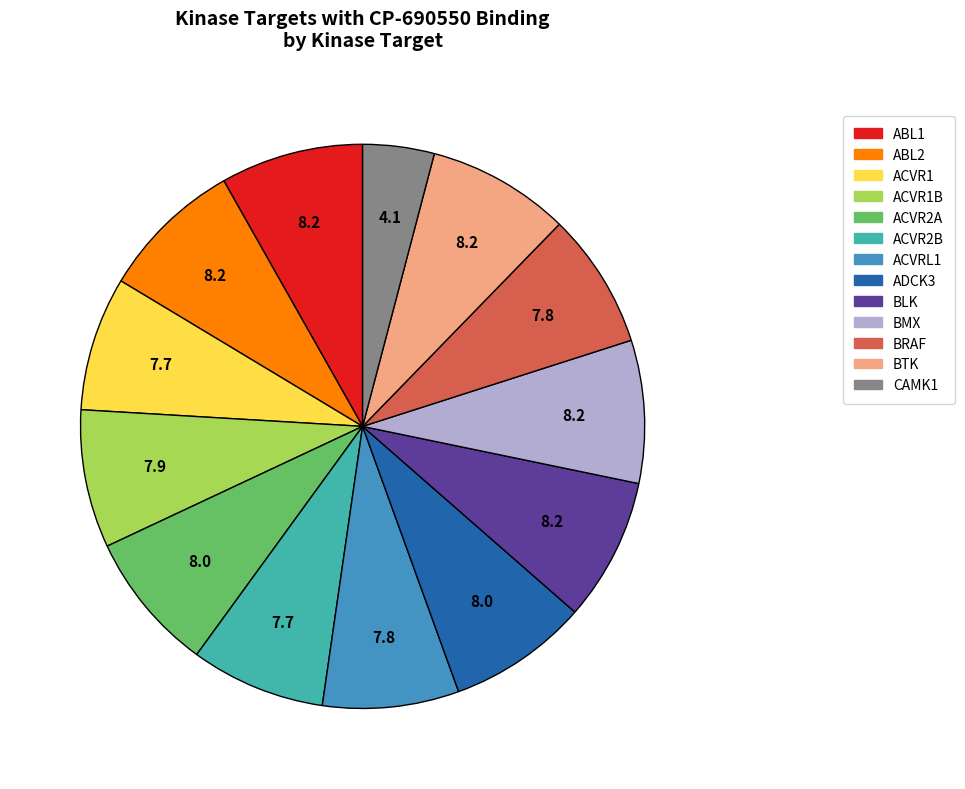

The ACVR2A slice represents 1% of the pie. True or false?

False